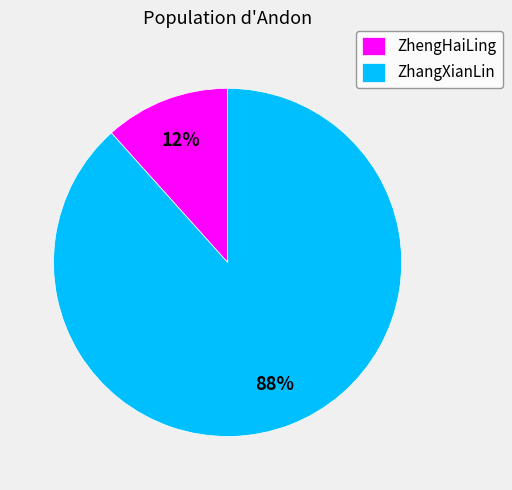

To the nearest percent, what is the average slice percentage?

50%